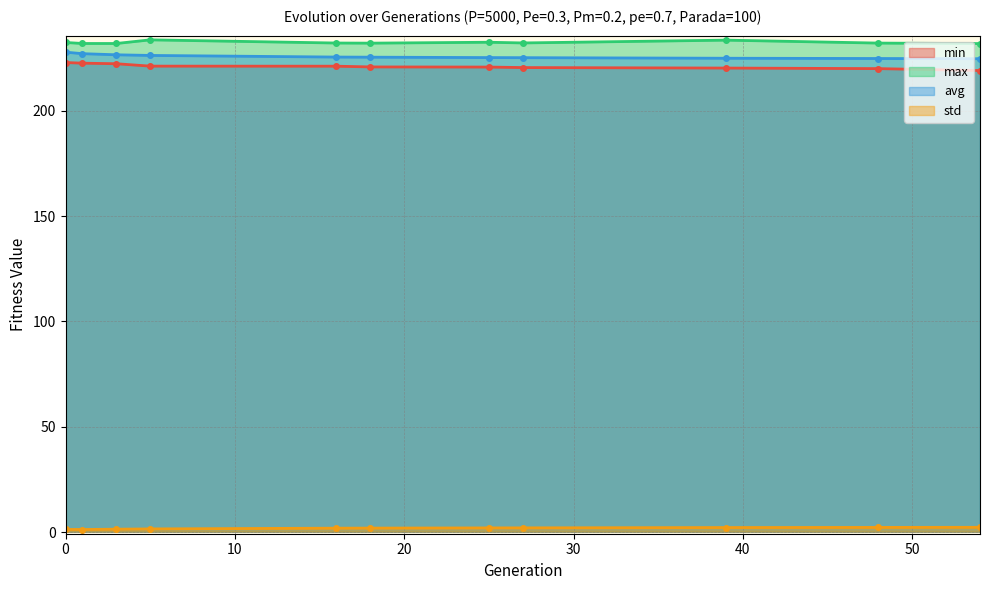

How many interior local valleys does the std series have?

1